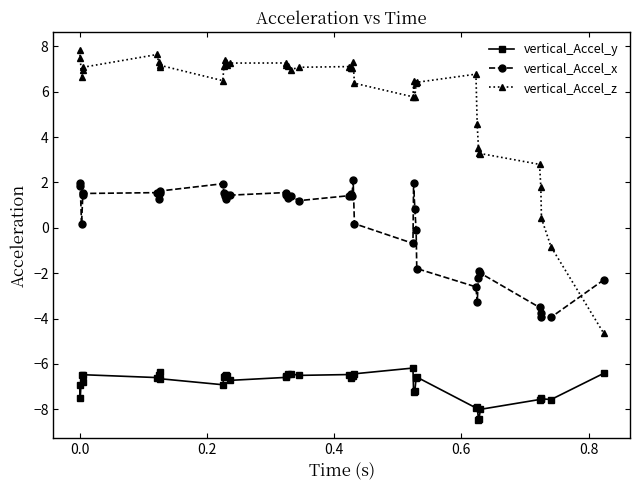

What is the maximum value shown in the chart?

7.8